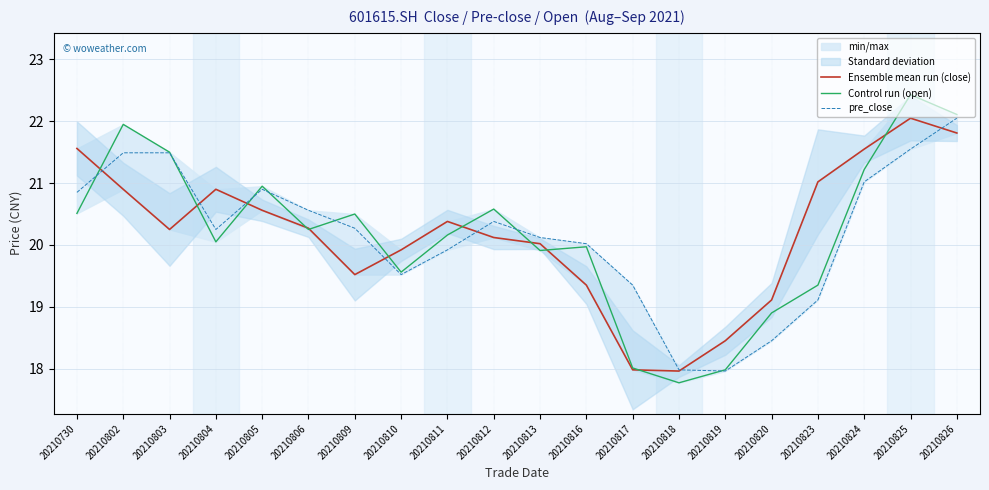

How many interior local valleys does the Ensemble mean run (close) series have?

3